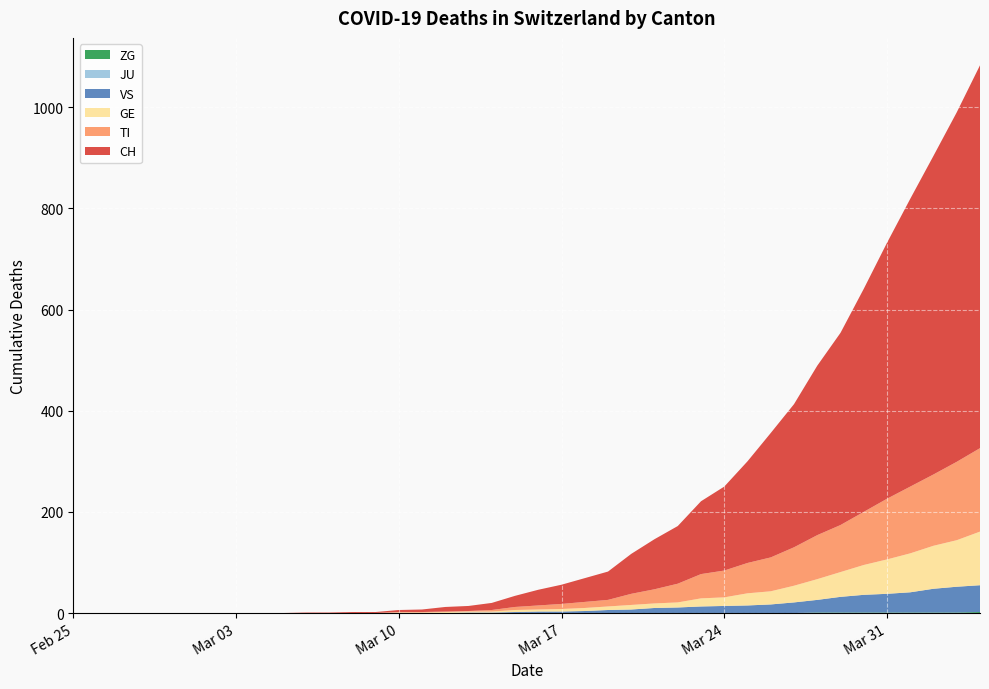

Reading left to right, what are all the values shown in this chart?

CH: 0	0	0	4	22	79	201	506	757
TI: 0	0	0	1	6	22	60	120	165
GE: 0	0	0	1	4	9	24	68	106
JU: 0	0	0	0	0	0	0	0	0
VS: 0	0	0	0	2	7	15	37	53
ZG: 0	0	0	0	0	0	0	1	2